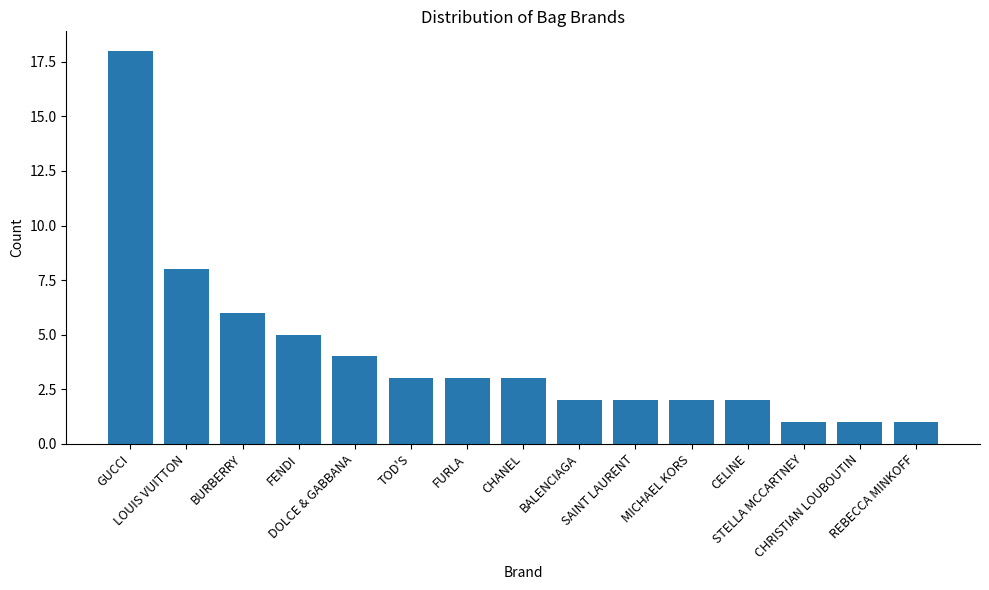

Reading left to right, transcribe all the data shown in this chart.

GUCCI=18	LOUIS VUITTON=8	BURBERRY=6	FENDI=5	DOLCE & GABBANA=4	TOD'S=3	FURLA=3	CHANEL=3	BALENCIAGA=2	SAINT LAURENT=2	MICHAEL KORS=2	CELINE=2	STELLA MCCARTNEY=1	CHRISTIAN LOUBOUTIN=1	REBECCA MINKOFF=1